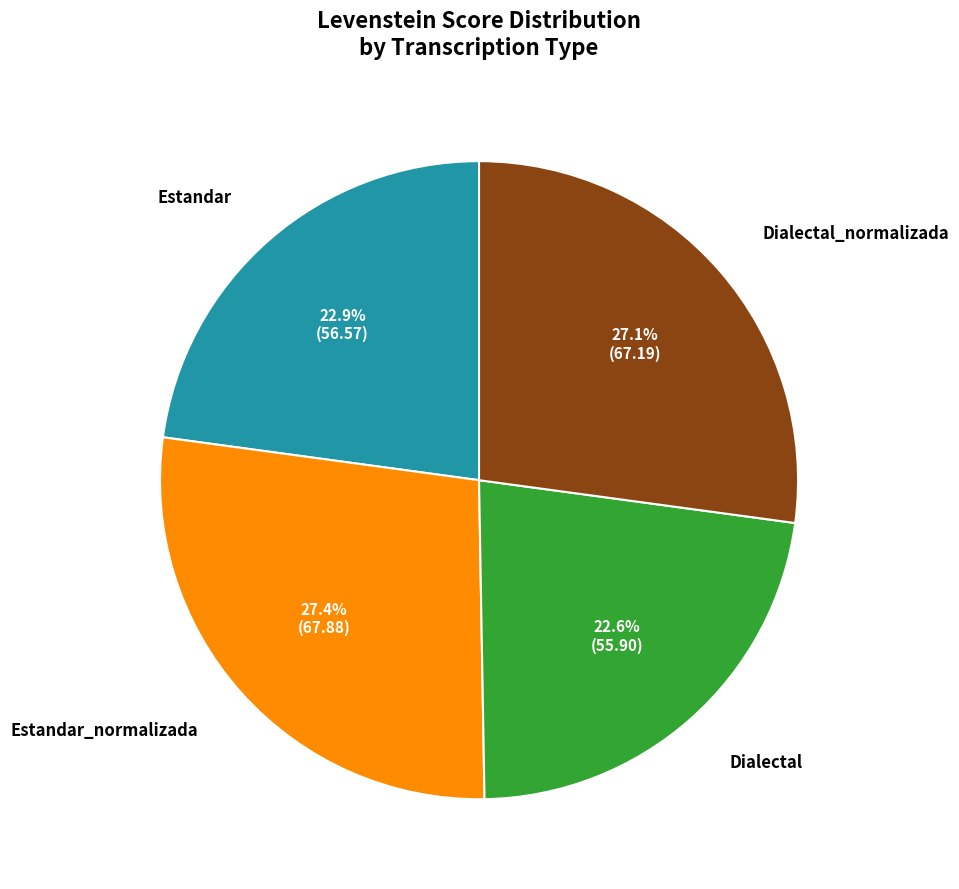

How many segments does this pie chart have?

4